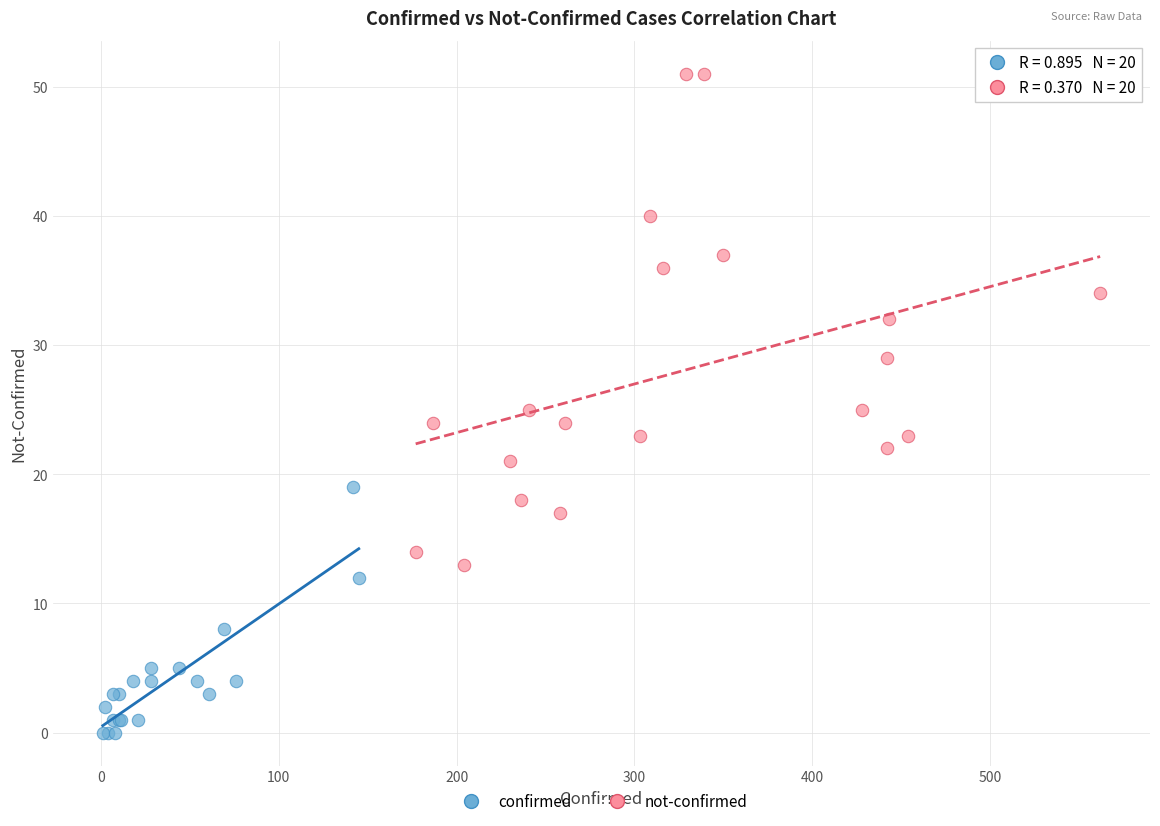

Which series contains the highest Y value?

not-confirmed